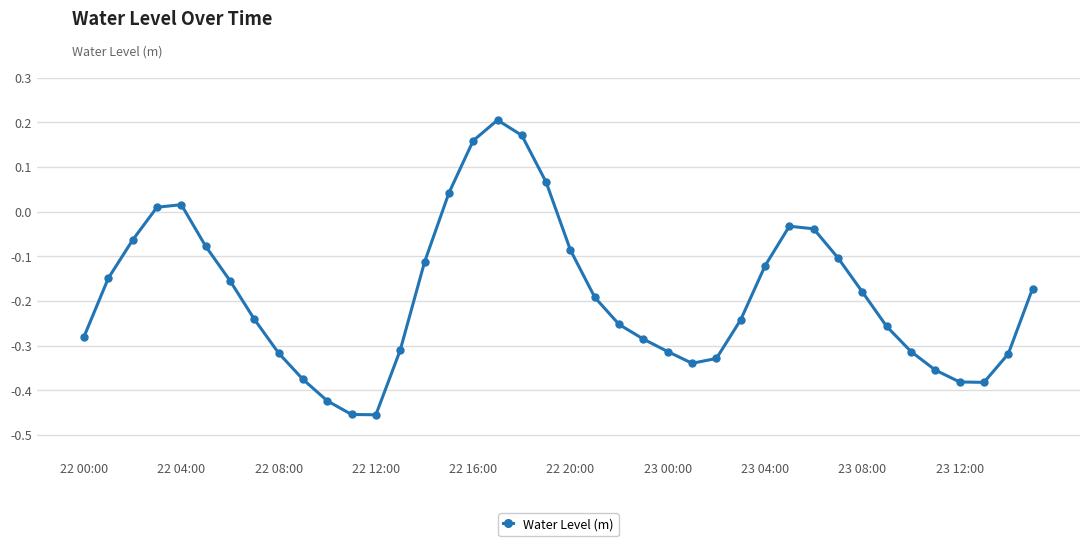

True or false: the data has more than 2 interior local peaks.

True